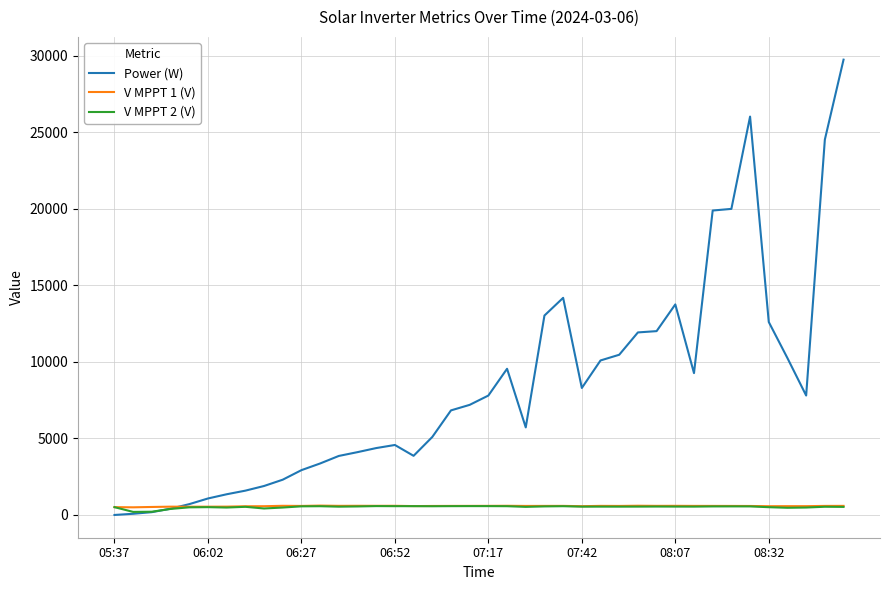

Which series has the largest total across all categories?

Power (W)